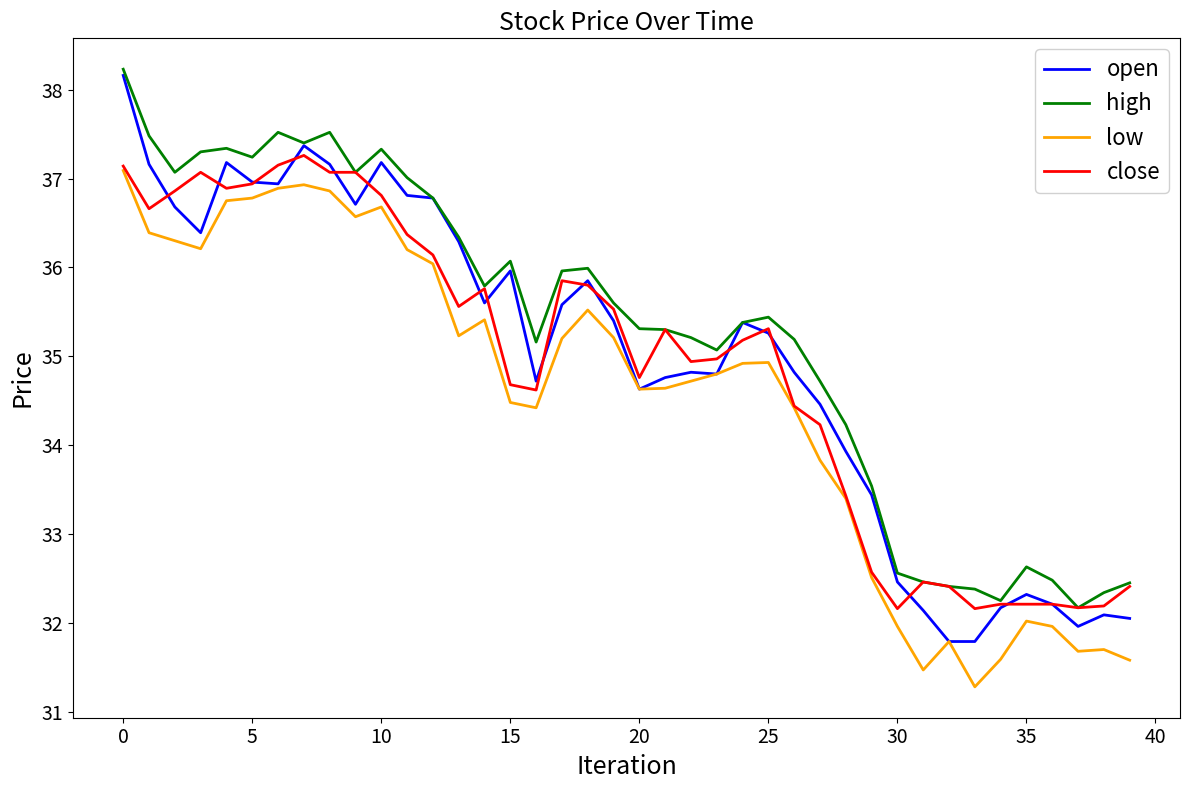

What is the greatest value displayed?

38.2